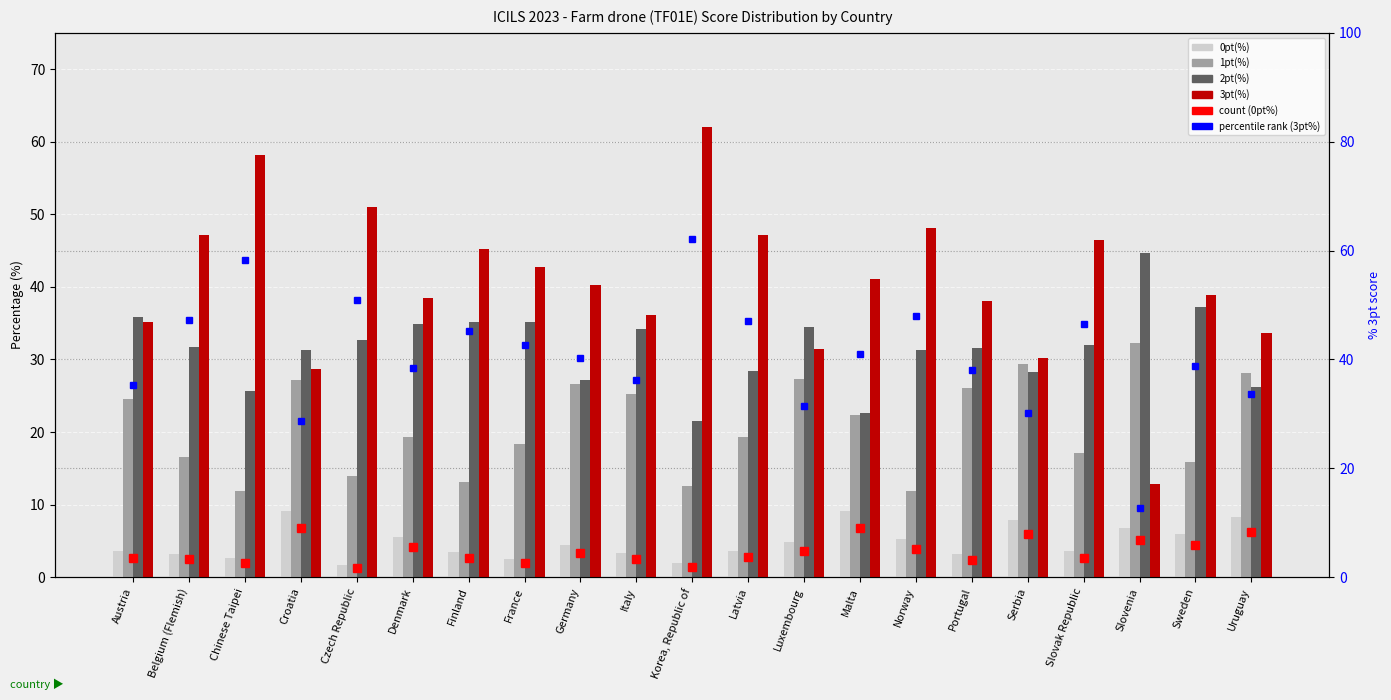

Which series has the widest spread of values?

3pt(%)